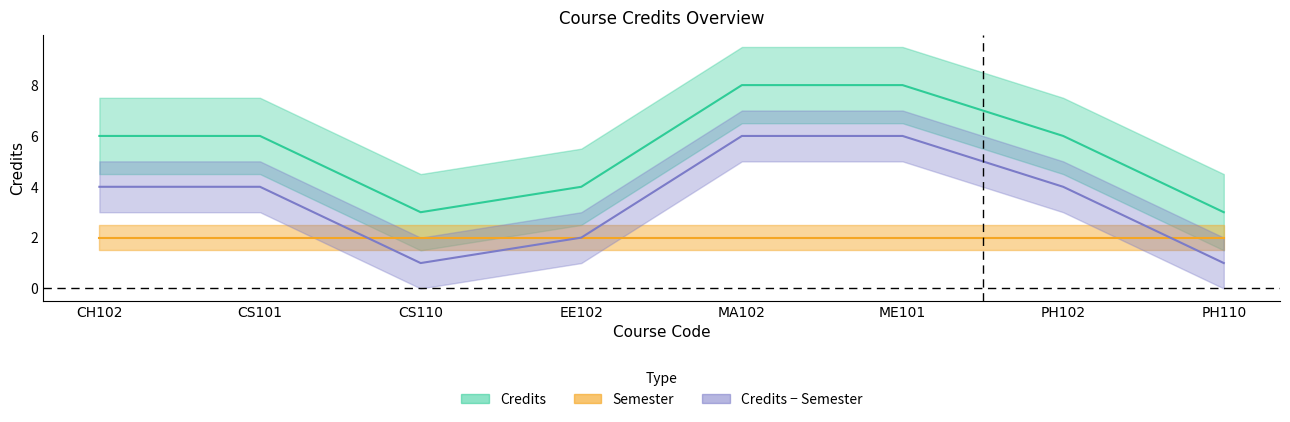

Reading right to left, extract all data points from this chart.

PH110=3	PH102=6	ME101=8	MA102=8	EE102=4	CS110=3	CS101=6	CH102=6